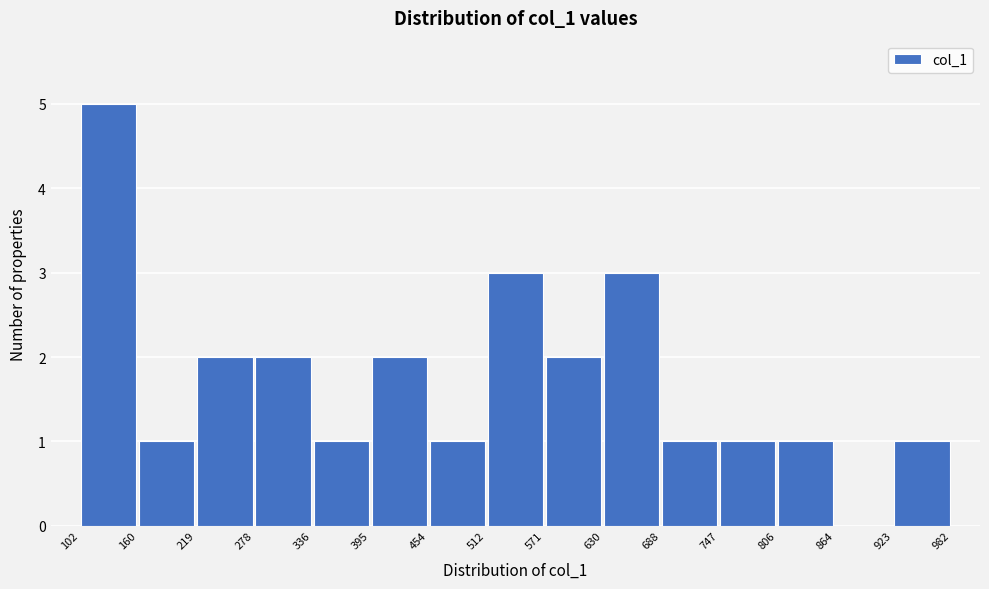

Reading left to right, list every bar in this chart as the range it spans on the x-axis followed by its height. The values are not printed on the chart, so give them approximately, as read against the axis.

102 to 160: 5
160 to 219: 1
219 to 278: 2
278 to 336: 2
336 to 395: 1
395 to 454: 2
454 to 512: 1
512 to 571: 3
571 to 630: 2
630 to 688: 3
688 to 747: 1
747 to 806: 1
806 to 864: 1
864 to 923: 0
923 to 982: 1